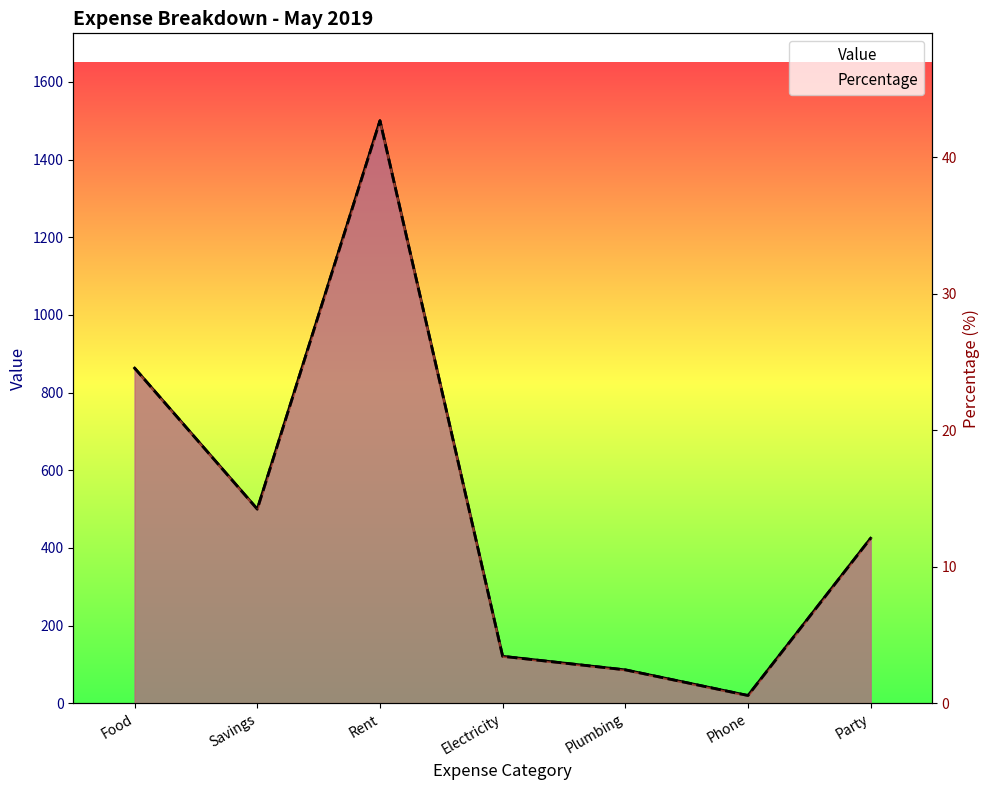

The Percentage series shows 20.4 at Savings. True or false?

False